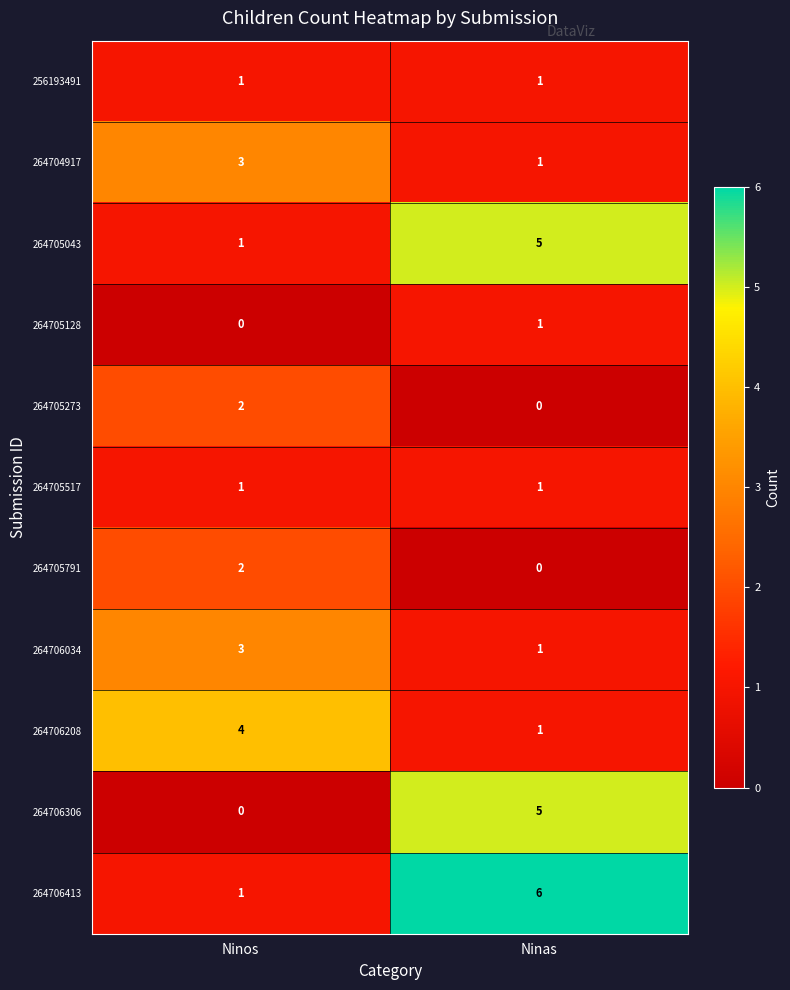

True or false: 264706413 has a value of 8 at Ninas.

False